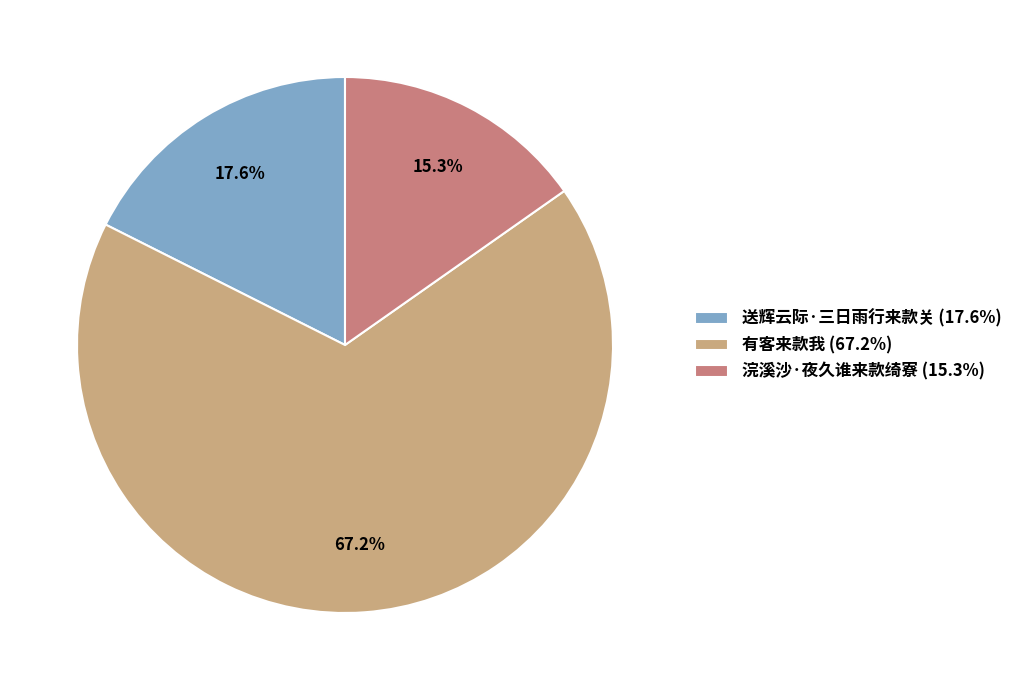

To the nearest percent, what percentage of the pie is 送辉云际·三日雨行来款关?

18%